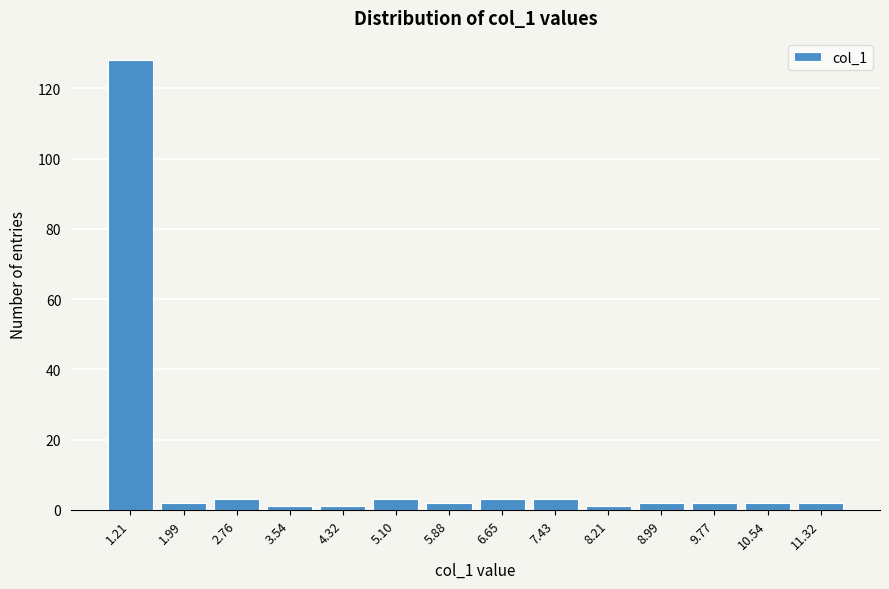

Reading right to left, transcribe all the data shown in this chart.

11.32=2	10.54=2	9.77=2	8.99=2	8.21=1	7.43=3	6.65=3	5.88=2	5.10=3	4.32=1	3.54=1	2.76=3	1.99=2	1.21=128